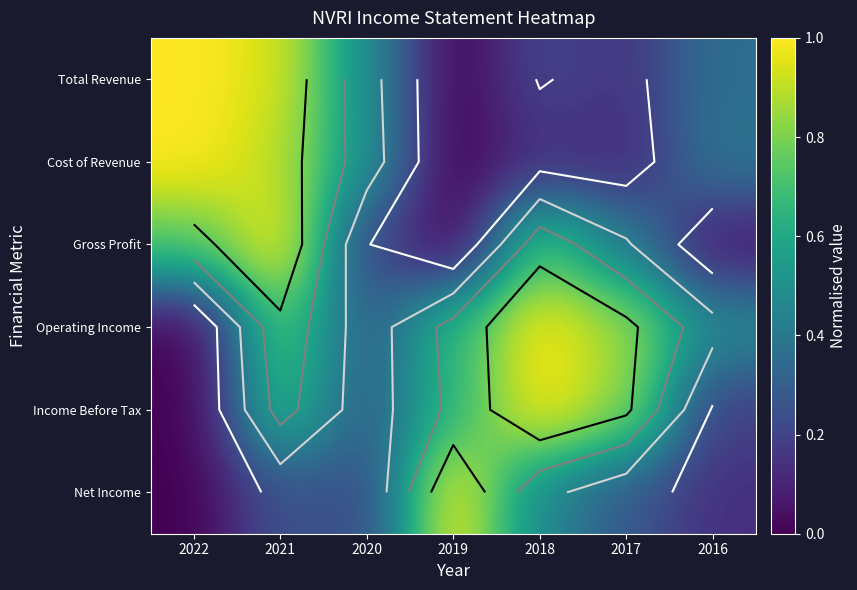

Which series changed the most between 2020 and 2019?

Net Income